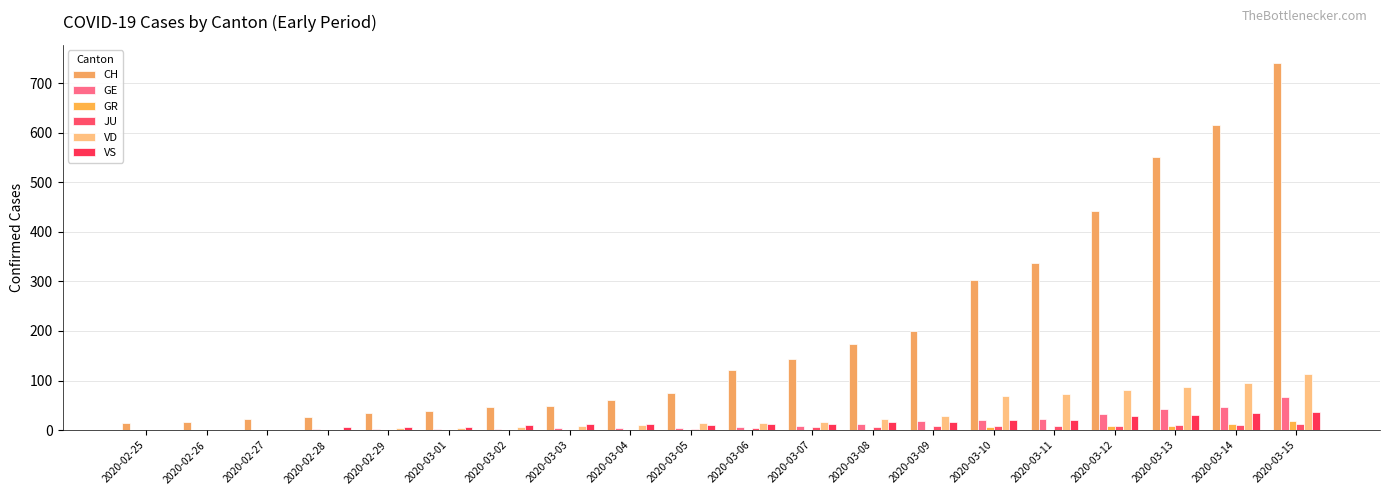

Where does the GE series first go above 7?

2020-03-07